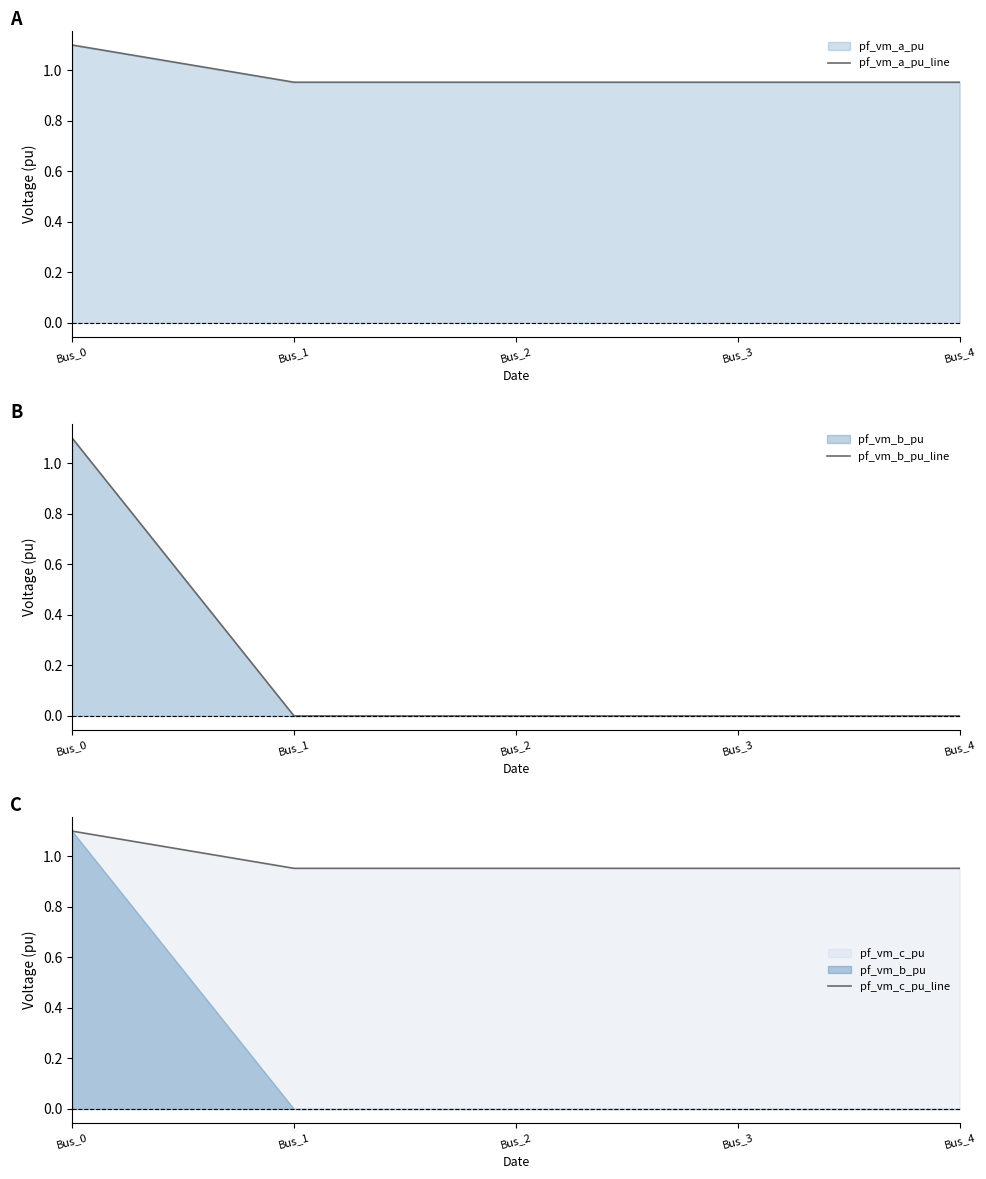

Reading right to left, list all the values displayed in this chart.

pf_vm_a_pu_line: 1.0	1.0	1.0	1.0	1.1
pf_vm_b_pu_line: 0.0	0.0	0.0	0.0	1.1
pf_vm_c_pu_line: 1.0	1.0	1.0	1.0	1.1